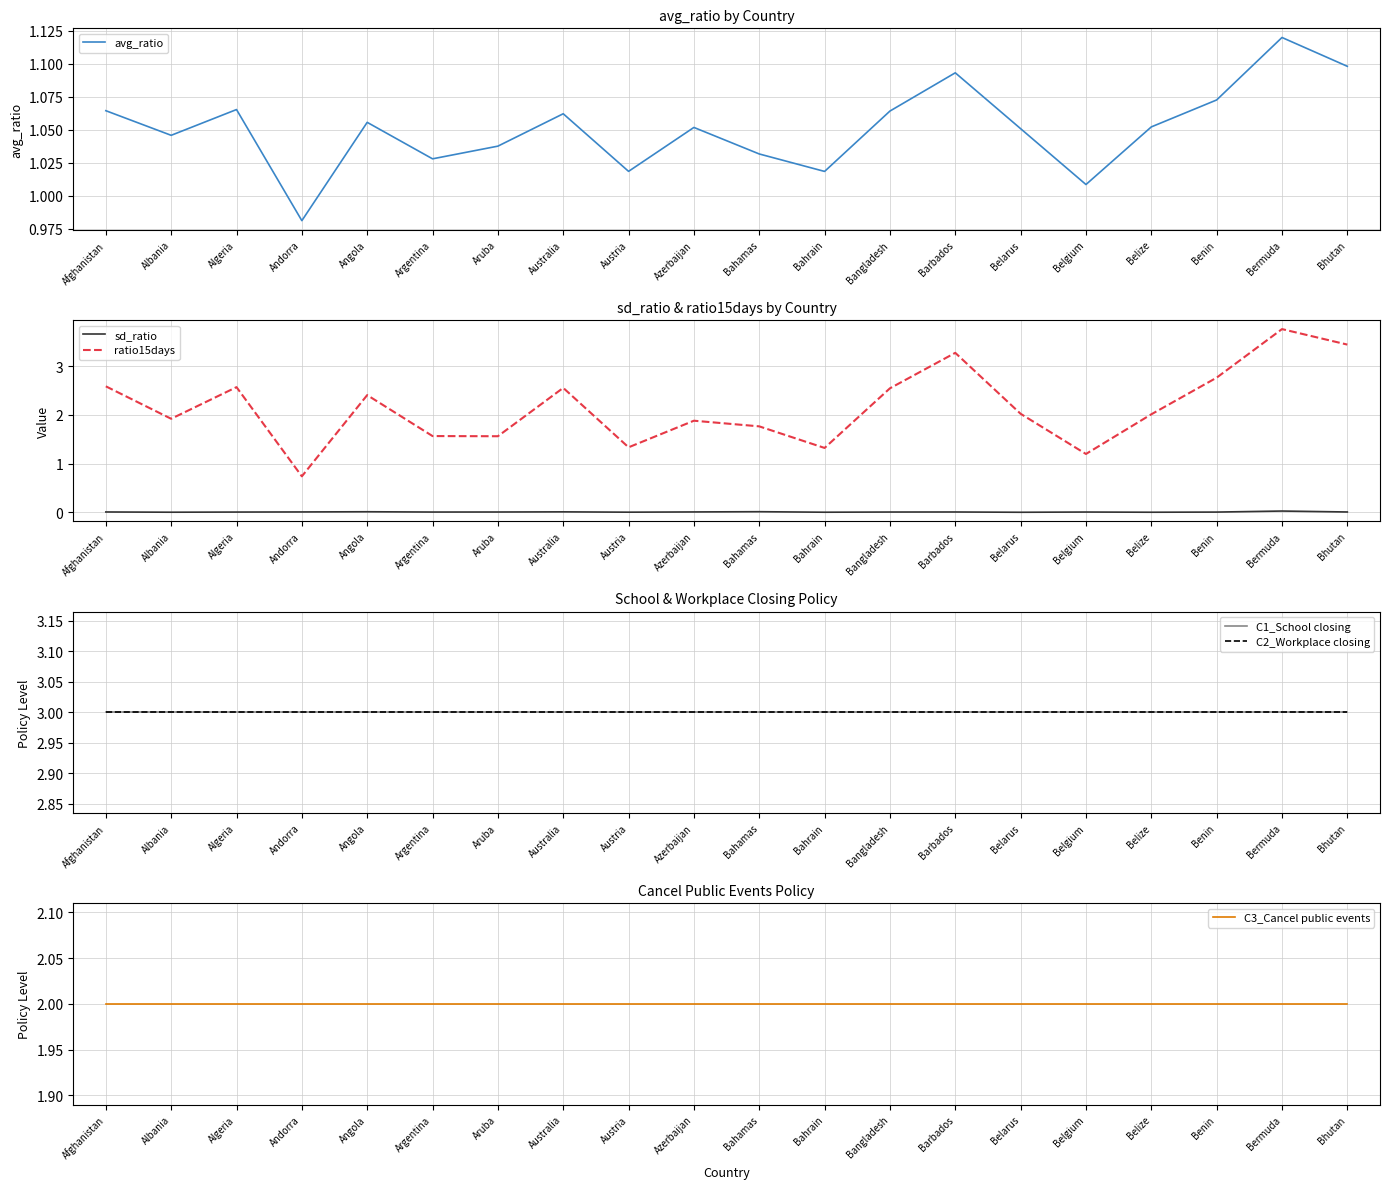

Which category has the lowest value across all series?

Belarus